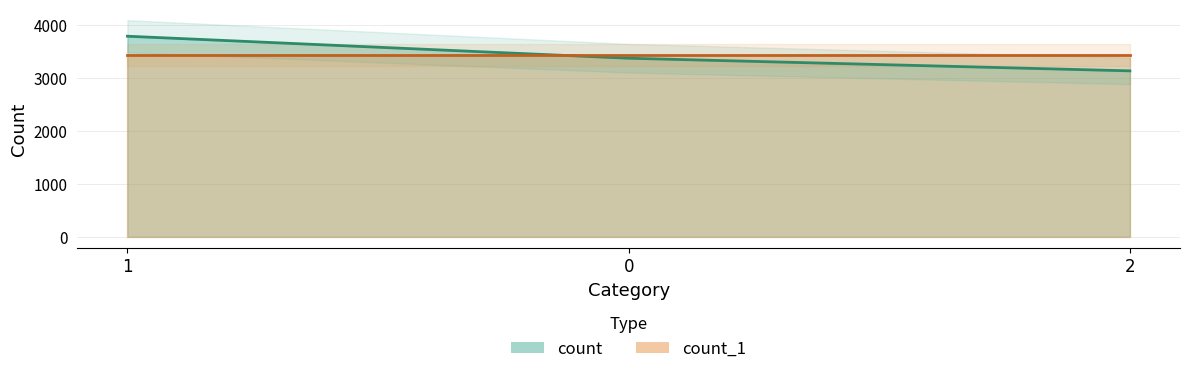

How many data points are above 3366?

1